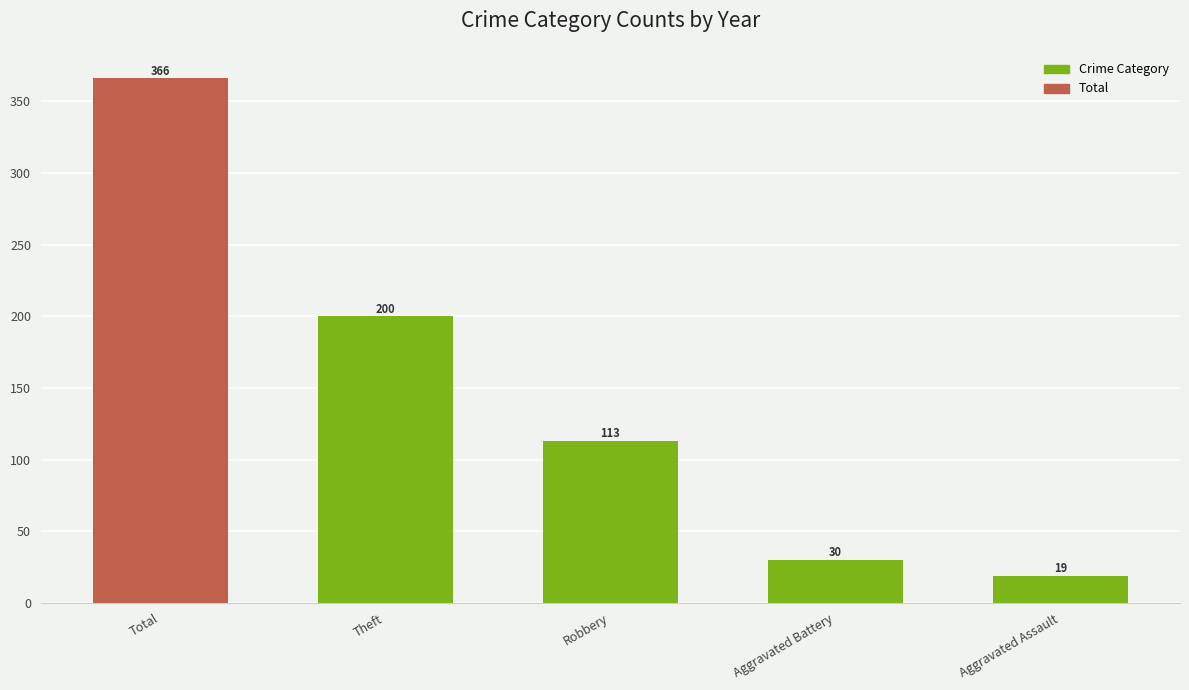

At which label does the data first exceed 113?

Total